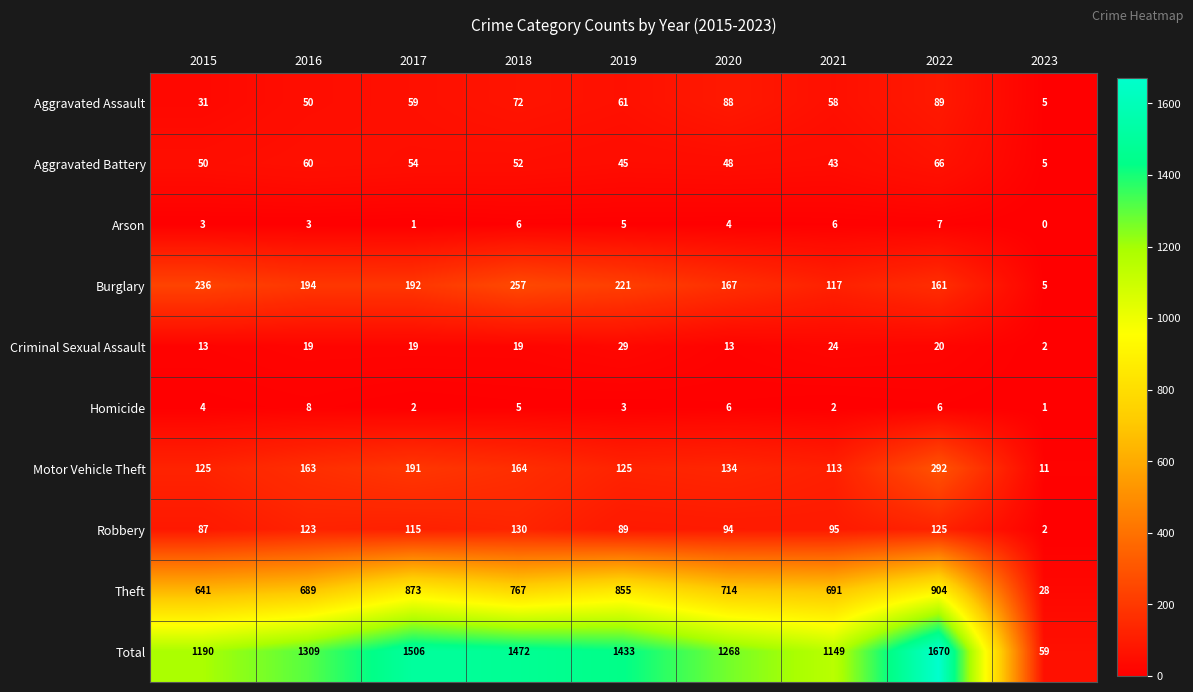

Which series has the largest total across all categories?

Total